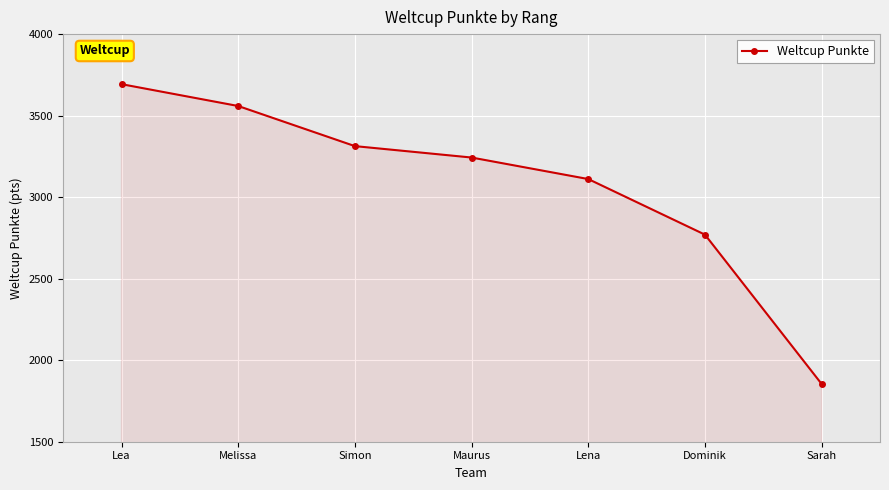

Rank the categories by value from highest to lowest.

Lea, Melissa, Simon, Maurus, Lena, Dominik, Sarah